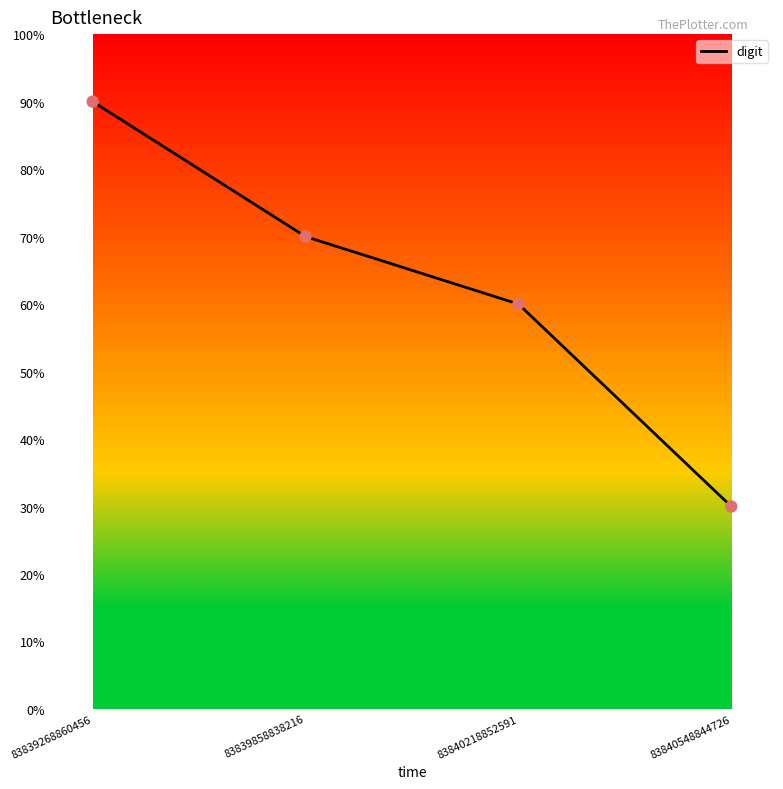

What is the change in value from 83839268860456 to 83839858838216?

-2